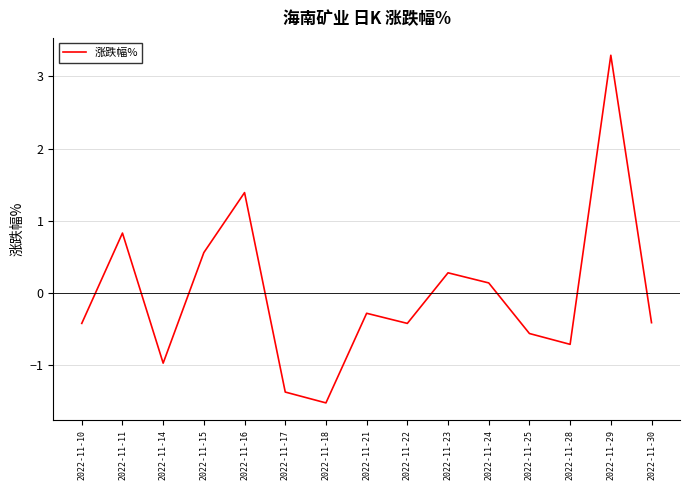

True or false: there are more than 2 points higher than both neighbors.

True